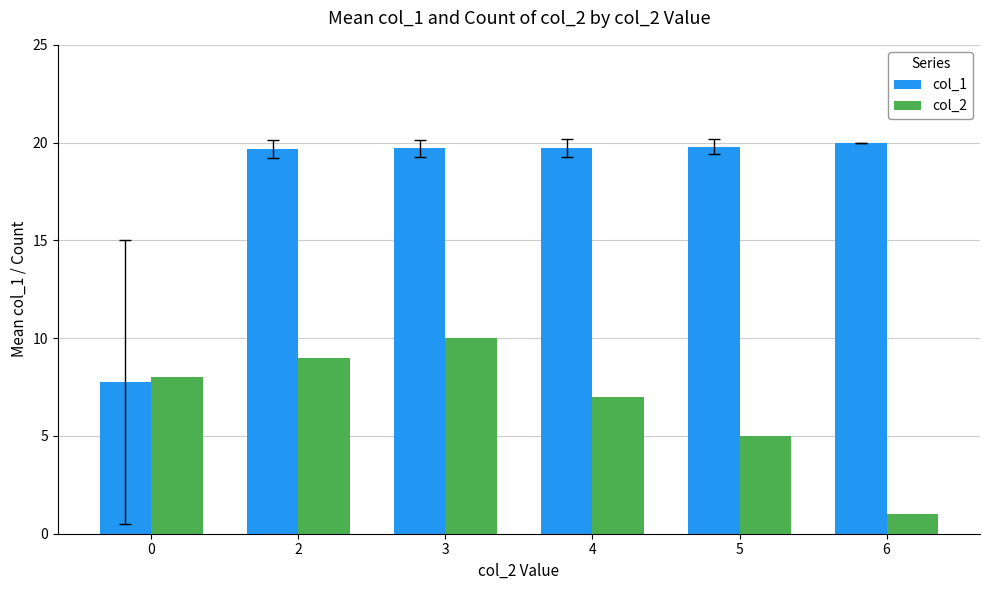

At which category does the chart reach its minimum across all series?

6